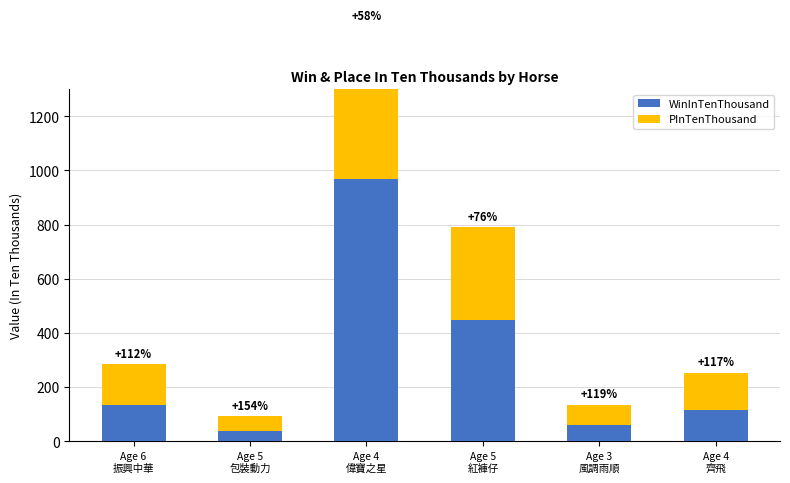

What is the sum of all WinInTenThousand values?

1765